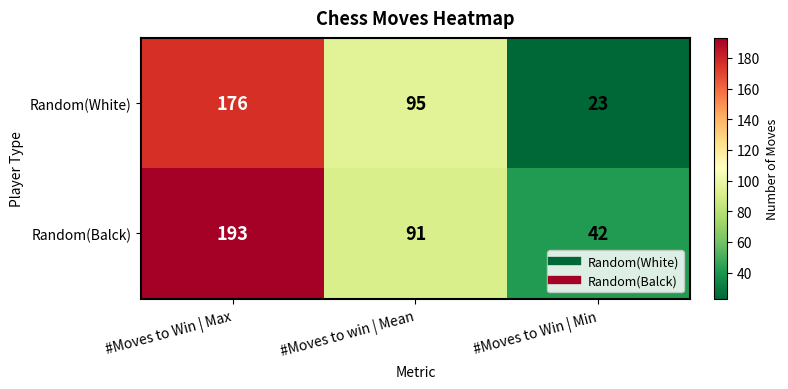

Reading left to right, extract all data points from this chart.

Random(White): #Moves to Win | Max=176	#Moves to win | Mean=95	#Moves to Win | Min=23
Random(Balck): #Moves to Win | Max=193	#Moves to win | Mean=91	#Moves to Win | Min=42